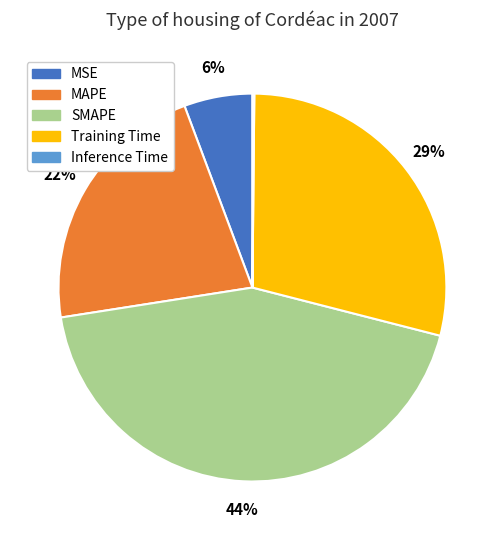

What is the largest slice in the pie chart?

SMAPE